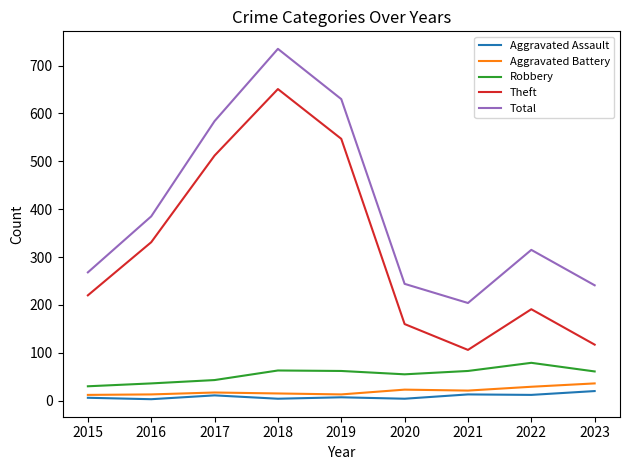

What is the sum of all Aggravated Assault values?

80